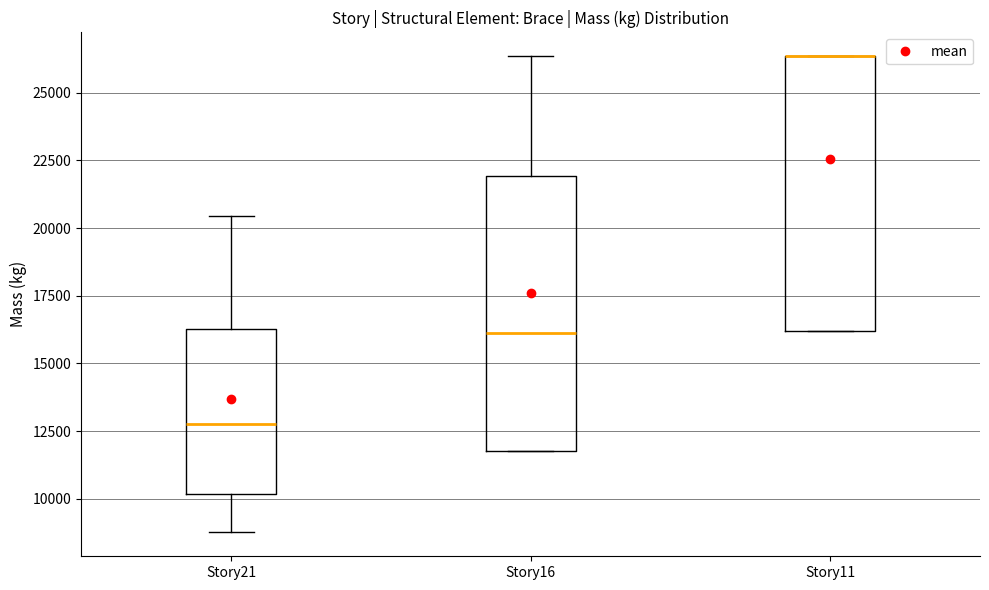

Reading left to right, read every box against the y-axis: the position of its median line, the range the box covers, and the ends of its whiskers. The values are not printed on the chart, so give them approximately, as read against the axis.

Story21: median 13000, box 10000 to 16500, whiskers 9000 to 20500
Story16: median 16000, box 12000 to 22000, whiskers 12000 to 26500
Story11: median 26500 (drawn on the box's upper edge), box 16000 to 26500, whiskers 16000 to 26500